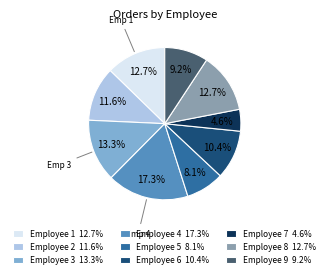

Is there any slice that represents more than half of the pie?

No